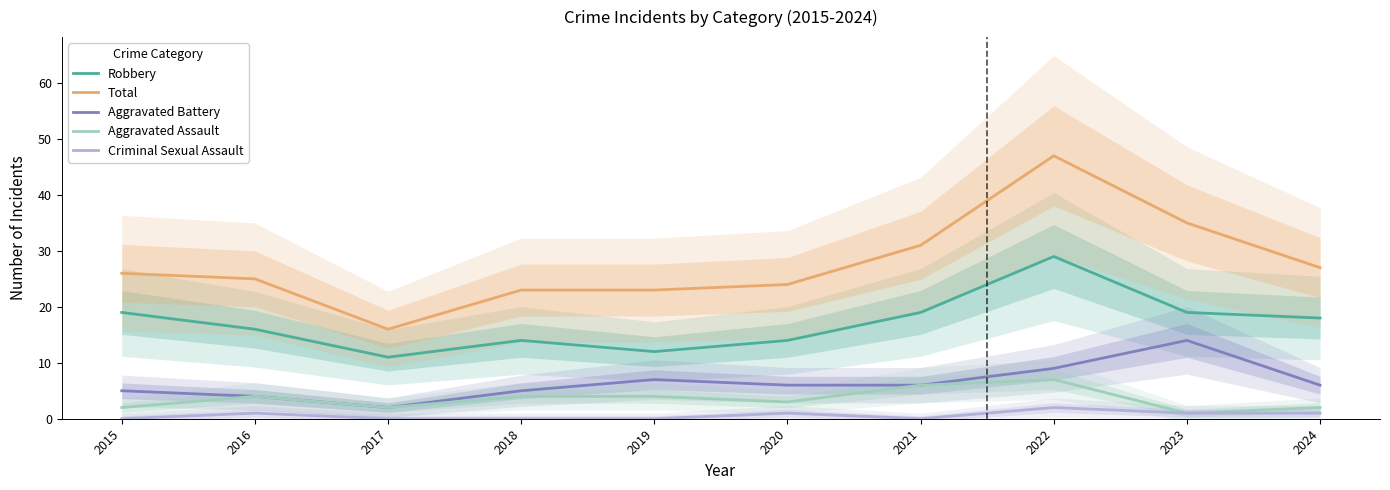

True or false: Robbery and Aggravated Assault intersect in this chart.

False